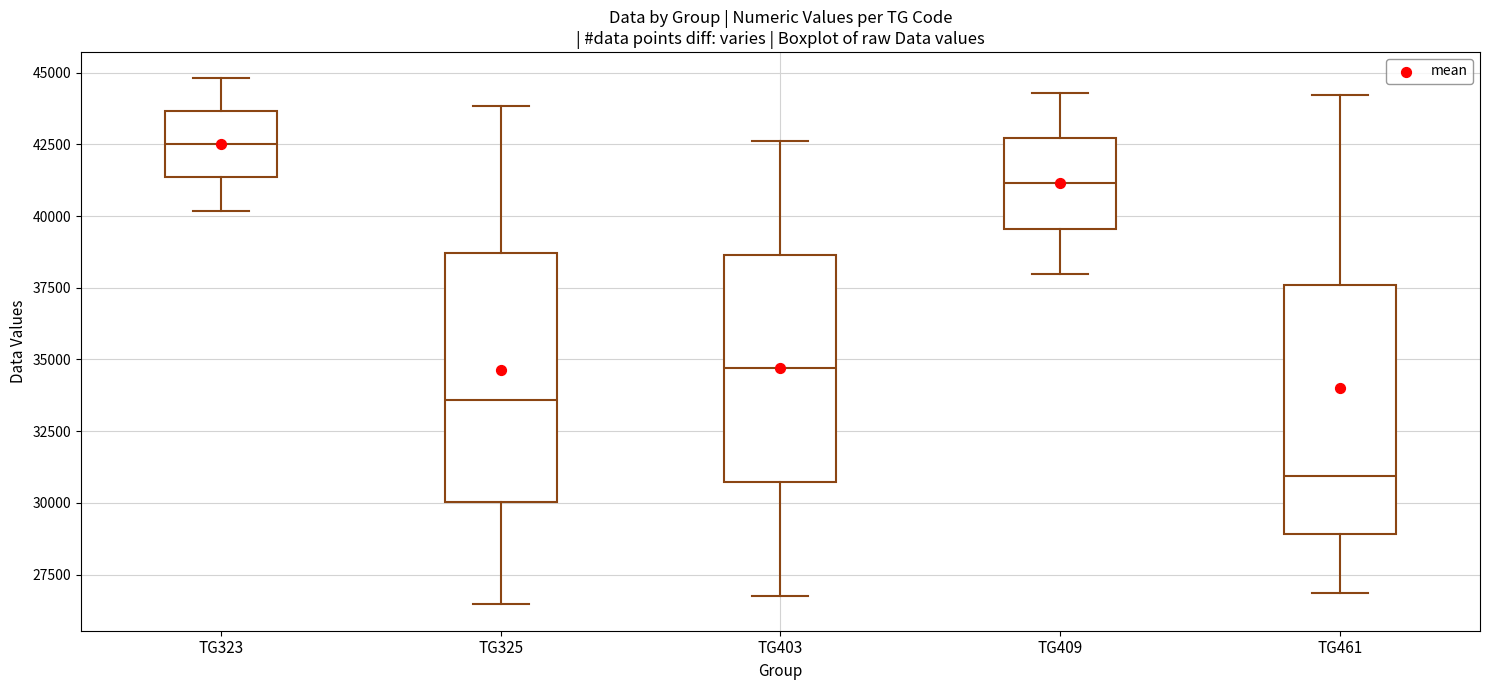

Reading left to right, read every box against the y-axis: the position of its median line, the range the box covers, and the ends of its whiskers. The values are not printed on the chart, so give them approximately, as read against the axis.

TG323: median 42500, box 41500 to 43500, whiskers 40000 to 45000
TG325: median 33500, box 30000 to 38500, whiskers 26500 to 44000
TG403: median 34500, box 30500 to 38500, whiskers 27000 to 42500
TG409: median 41000, box 39500 to 42500, whiskers 38000 to 44500
TG461: median 31000, box 29000 to 37500, whiskers 27000 to 44000